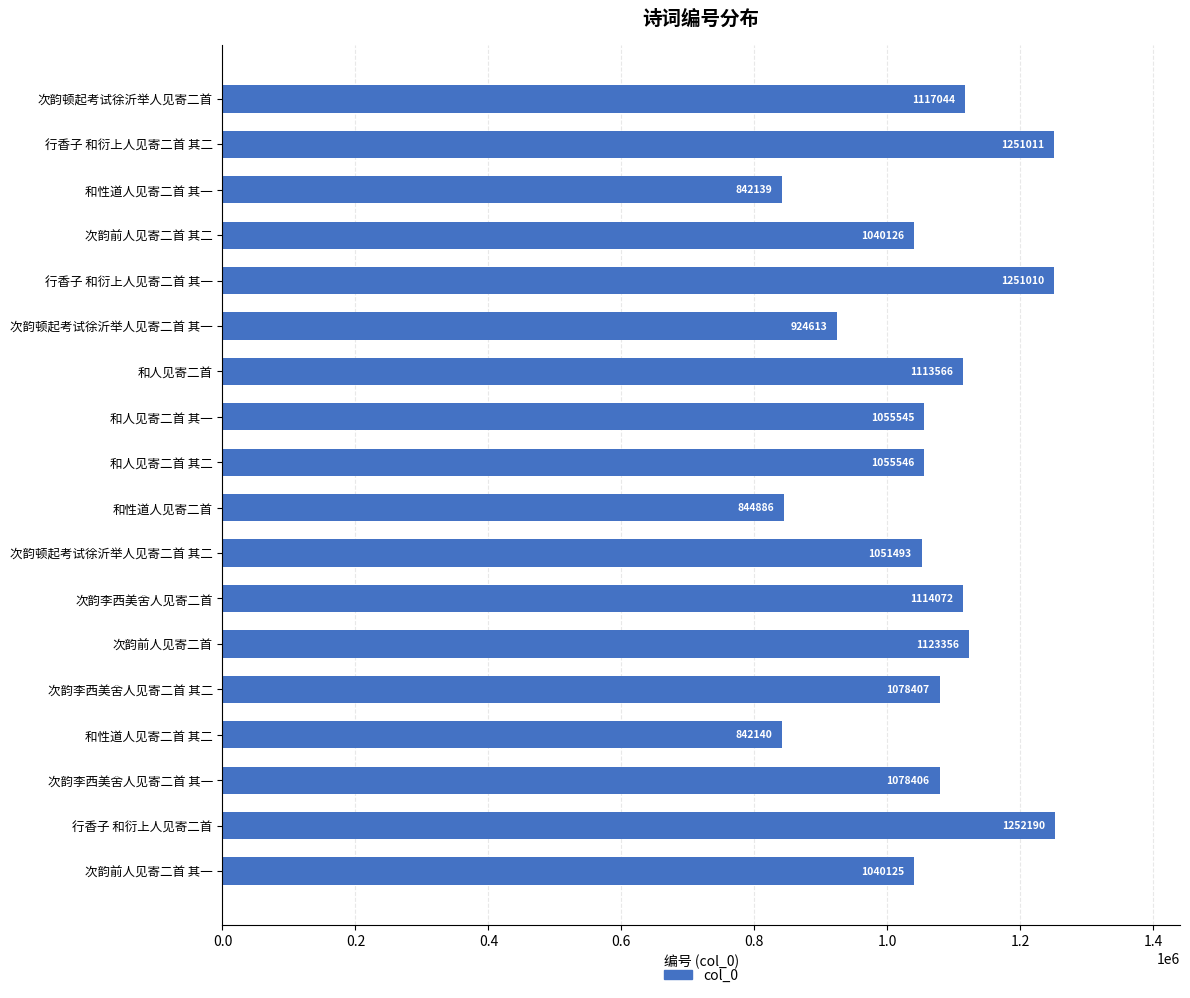

How many categories are shown in the chart?

18